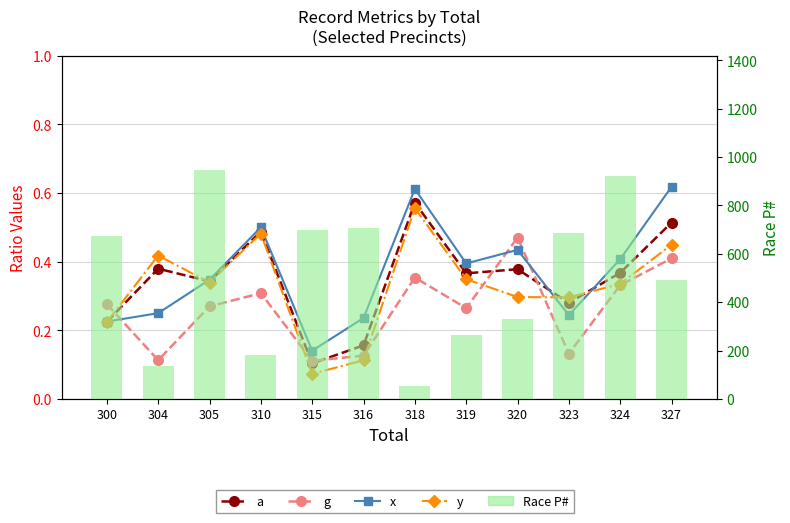

At which category is the sum across all series the highest?

305